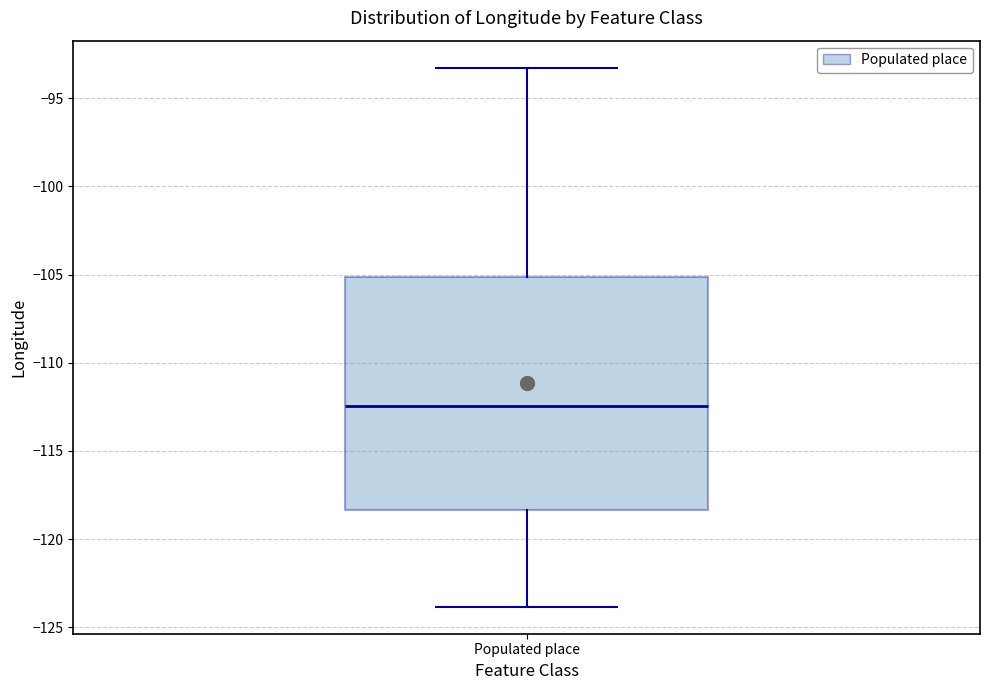

Where does the median line of the box for Populated place sit on the y-axis? The values are not printed on the chart, so give them approximately, as read against the axis.

-112.5